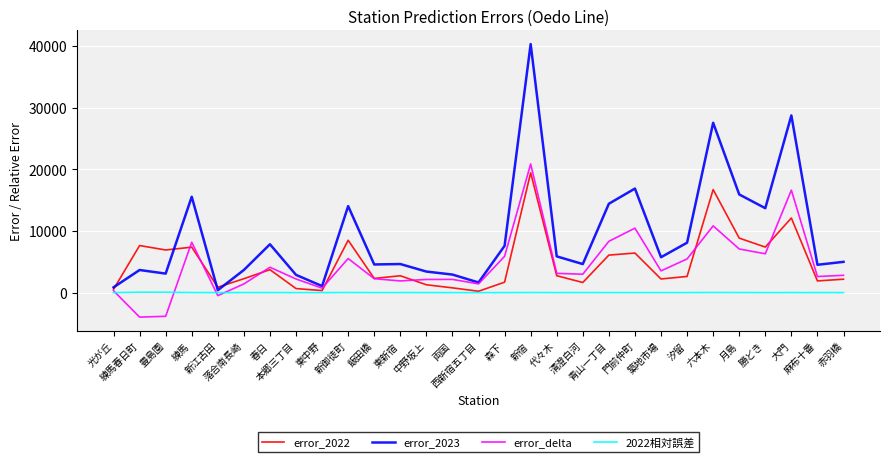

Does the chart display data point markers on the line(s)?

No